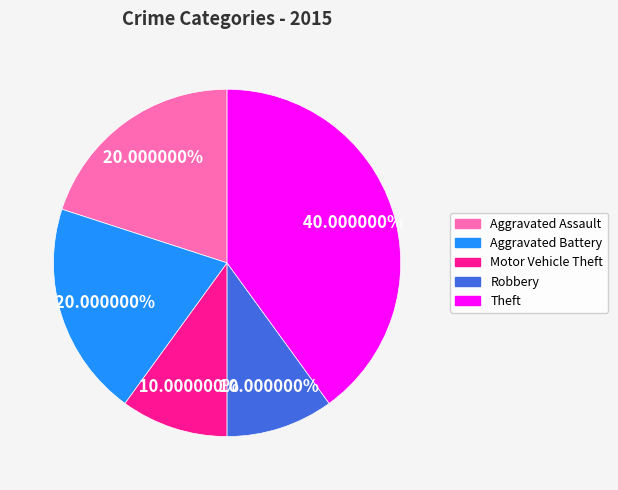

To the nearest percent, what is the difference between the largest and smallest slice percentages?

30%